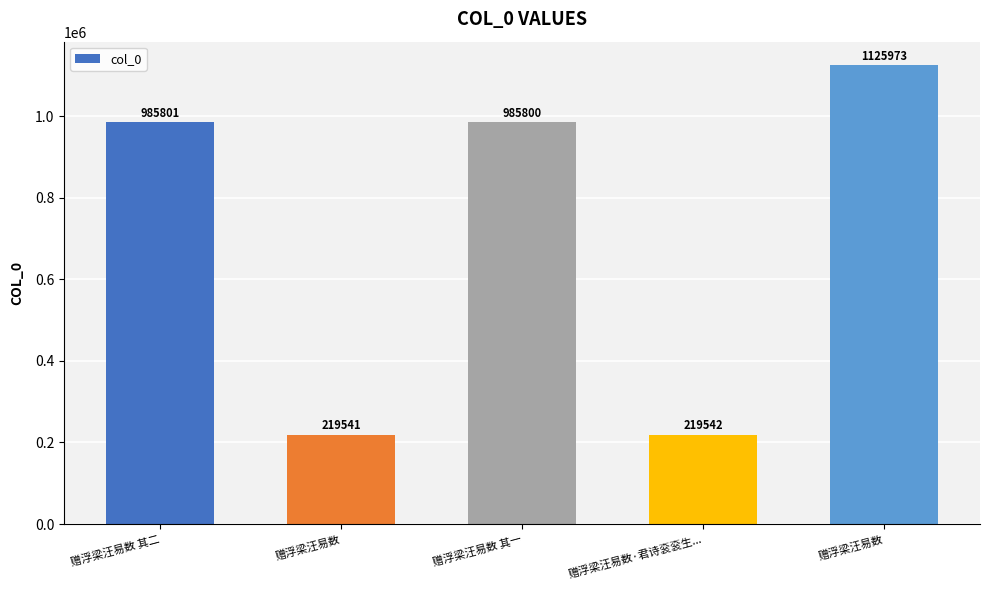

How many data points does each series have?

5